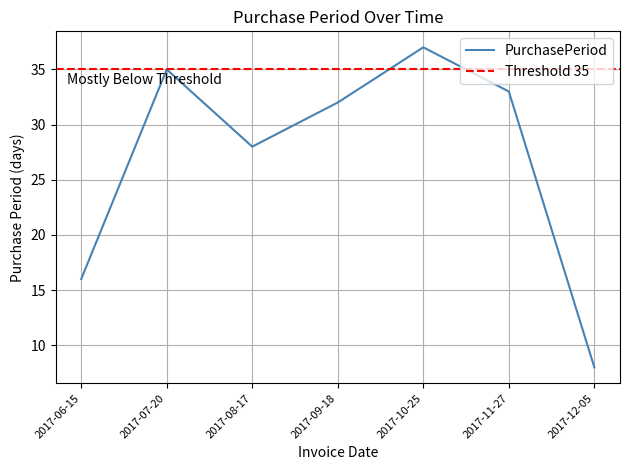

Where is the first local maximum?

2017-07-20